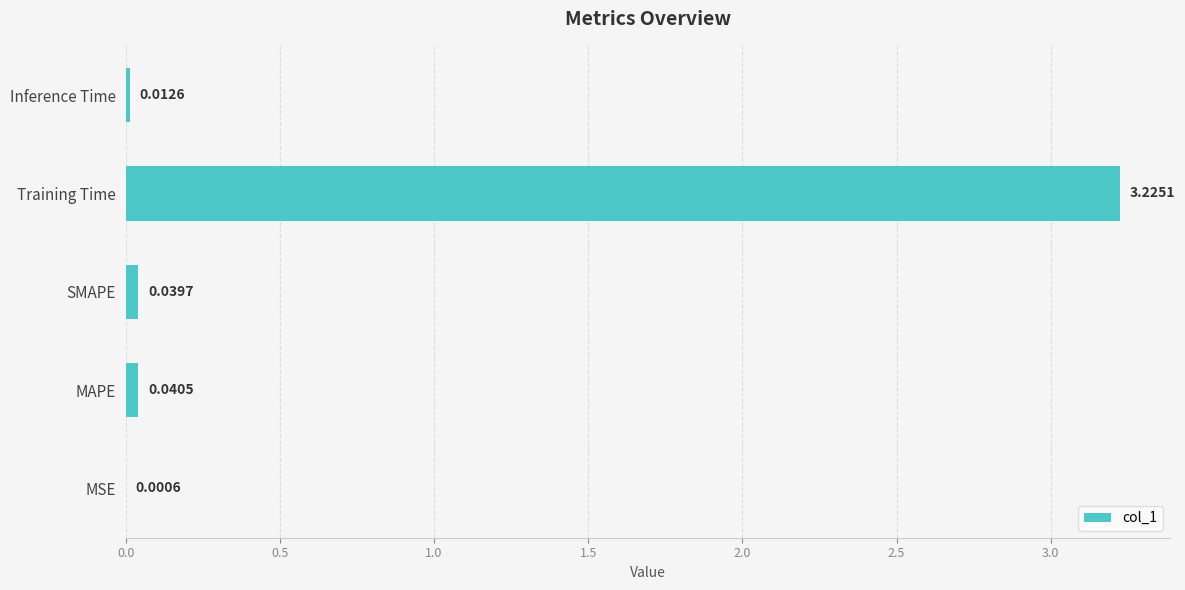

Which has a higher value, Training Time or MAPE?

Training Time